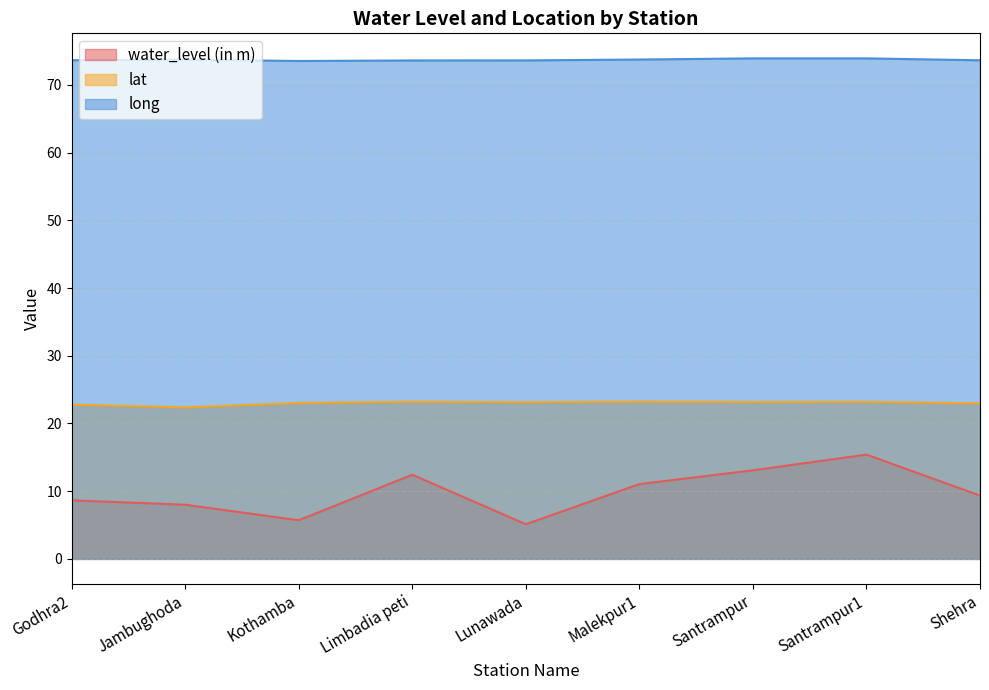

How many lines are shown in the chart?

3